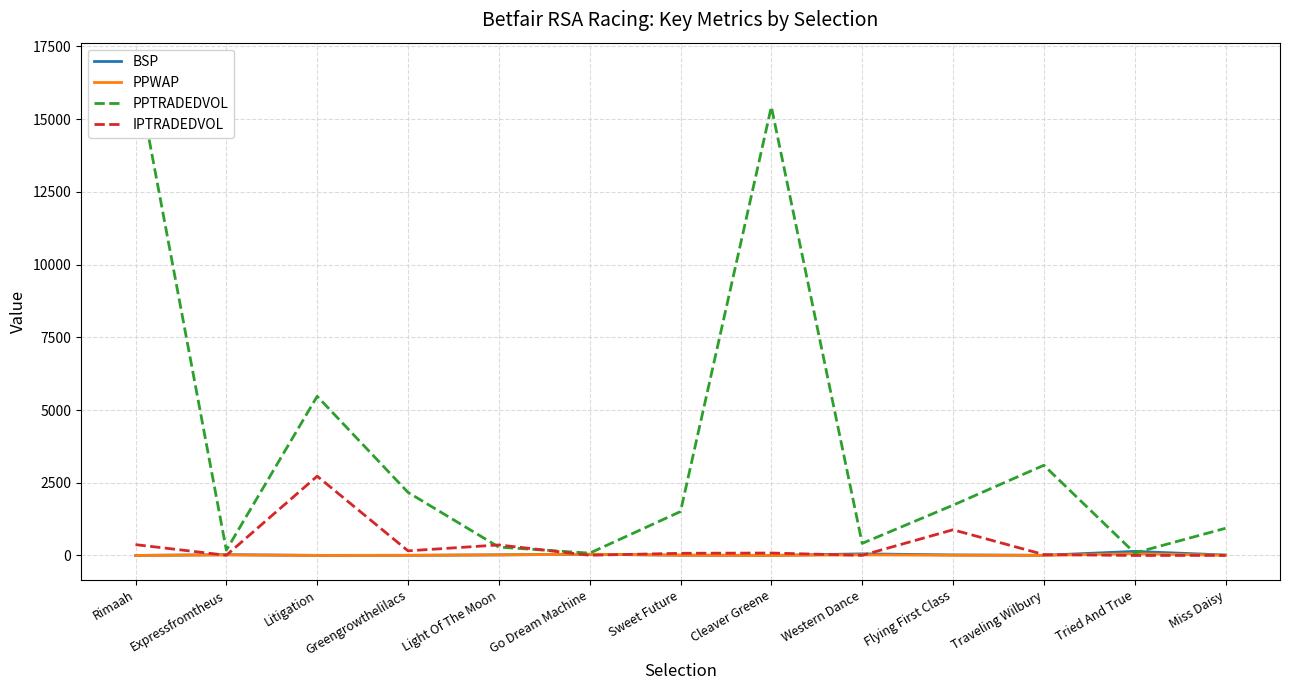

Where do IPTRADEDVOL and PPWAP first cross each other?

Rimaah and Expressfromtheus